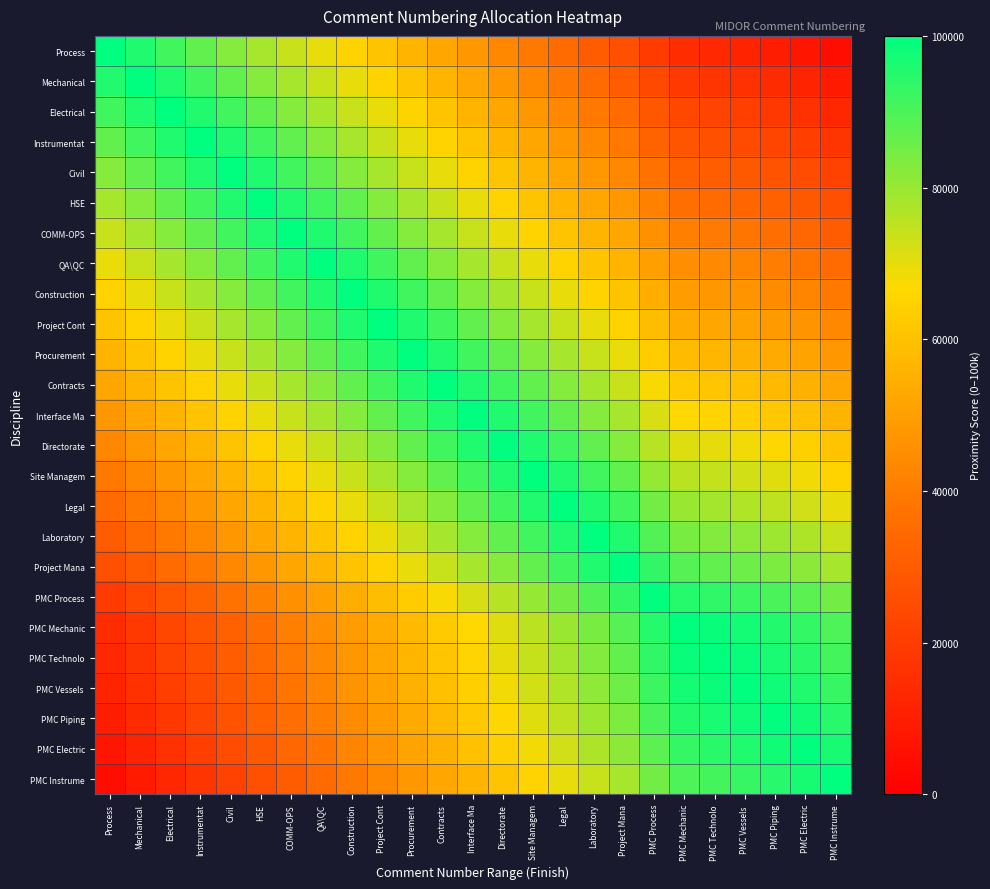

Which series has the largest range (max minus min)?

Process